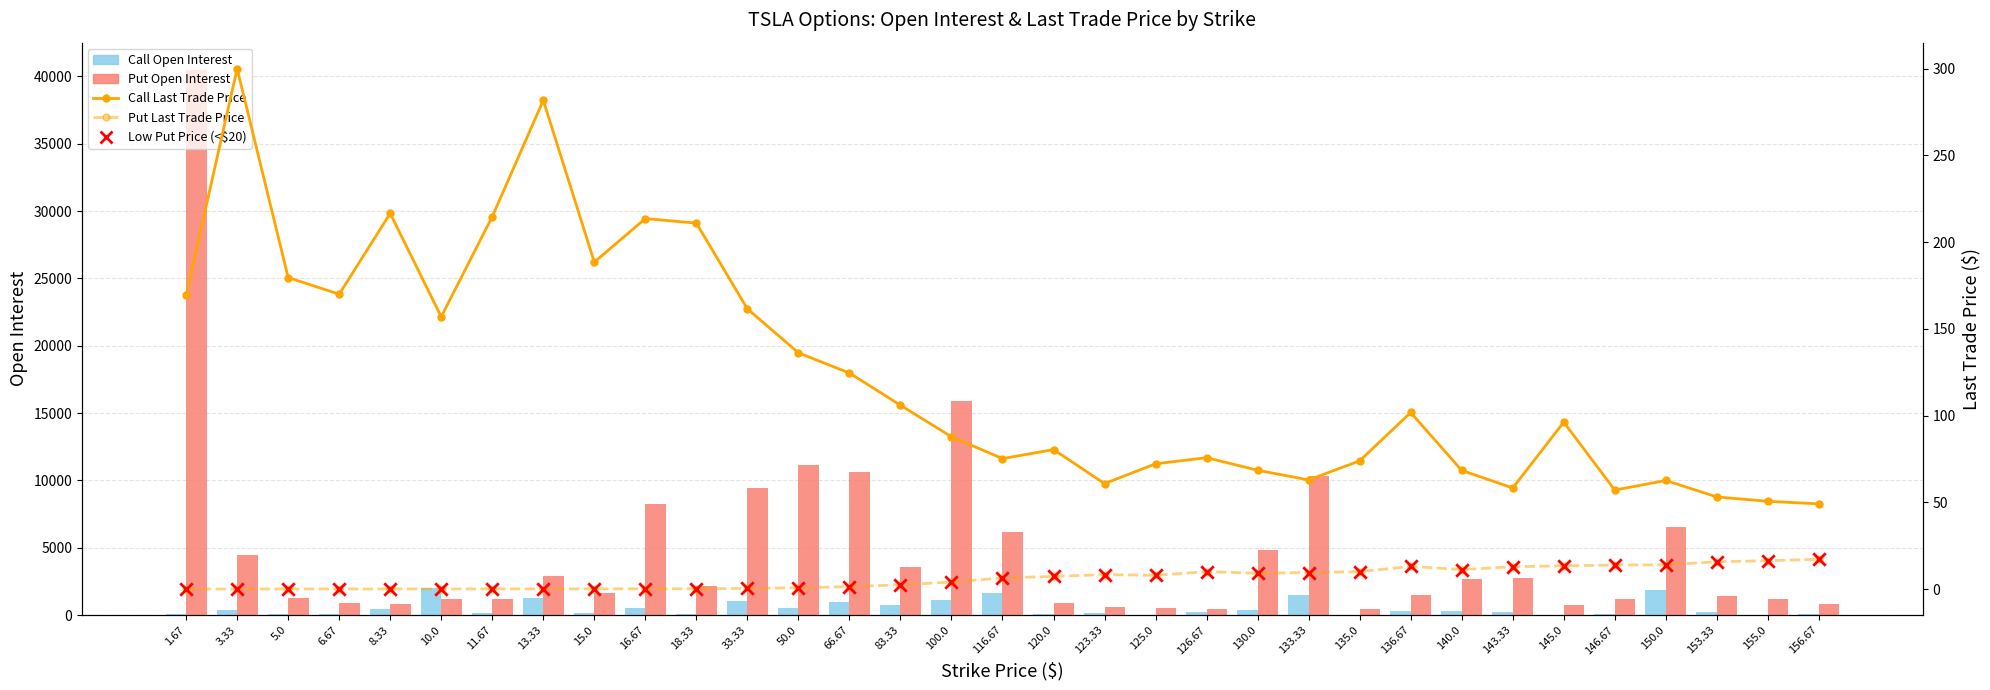

Which series has the largest Y range (max minus min)?

Put Open Interest